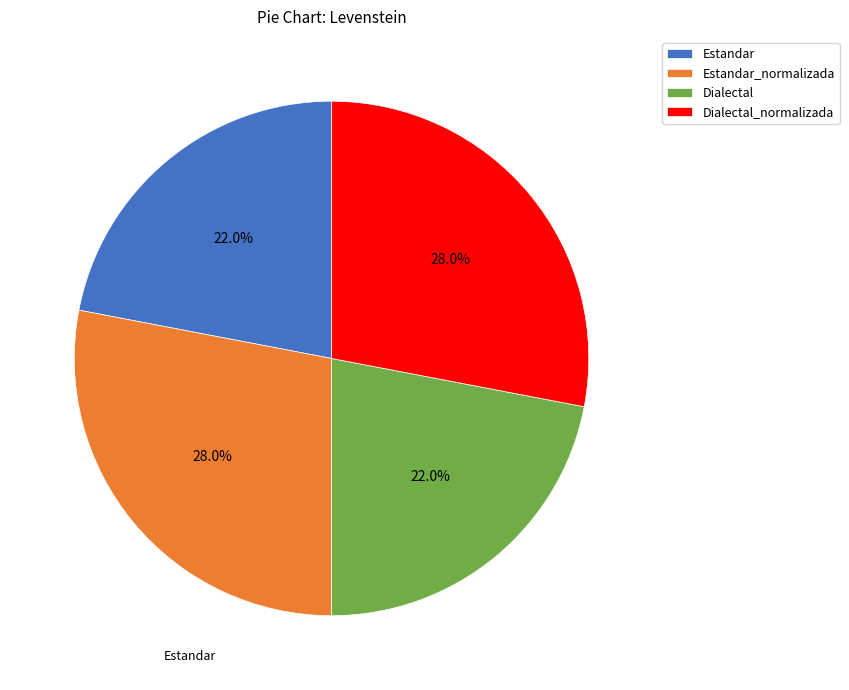

Between Dialectal_normalizada and Estandar, which is larger?

Dialectal_normalizada